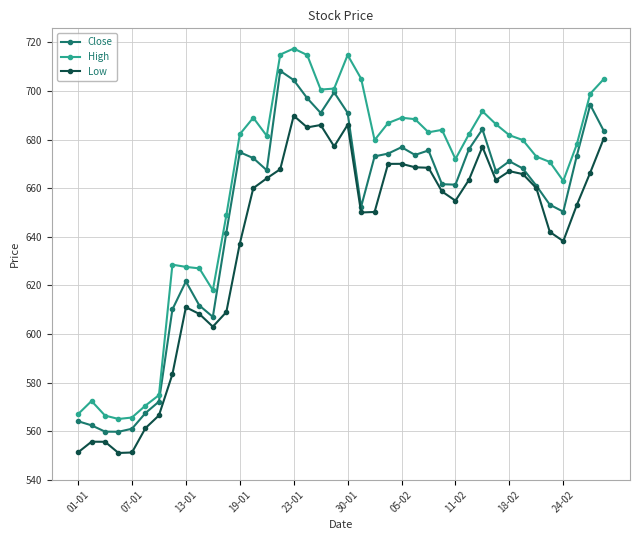

What is the value of the Low point at the 25th from the left?

670.0